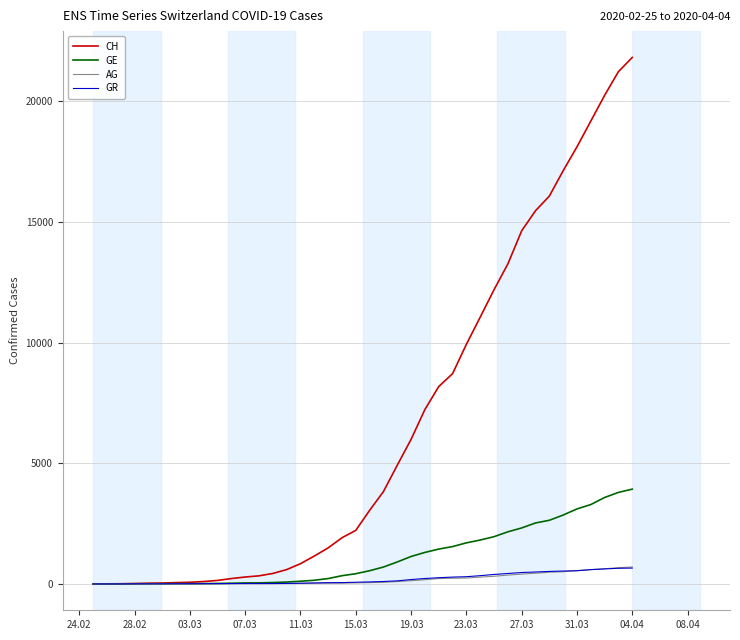

Which series has the largest range (max minus min)?

CH